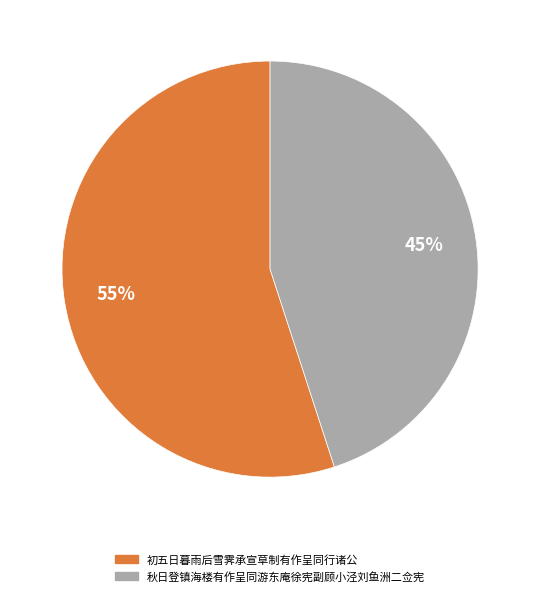

Between 秋日登镇海楼有作呈同游东庵徐宪副顾小泾刘鱼洲二佥宪 and 初五日暮雨后雪霁承宣草制有作呈同行诸公, which is larger?

初五日暮雨后雪霁承宣草制有作呈同行诸公